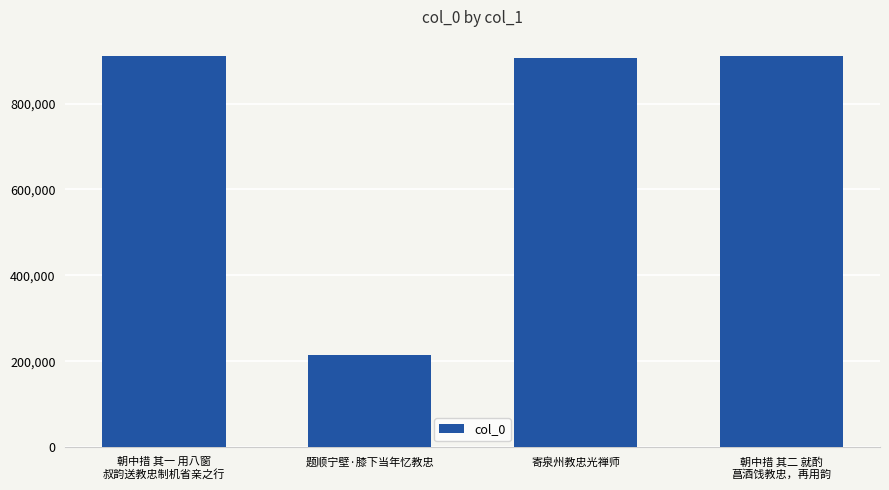

Is it true that the value at 寄泉州教忠光禅师 is 559305?

False